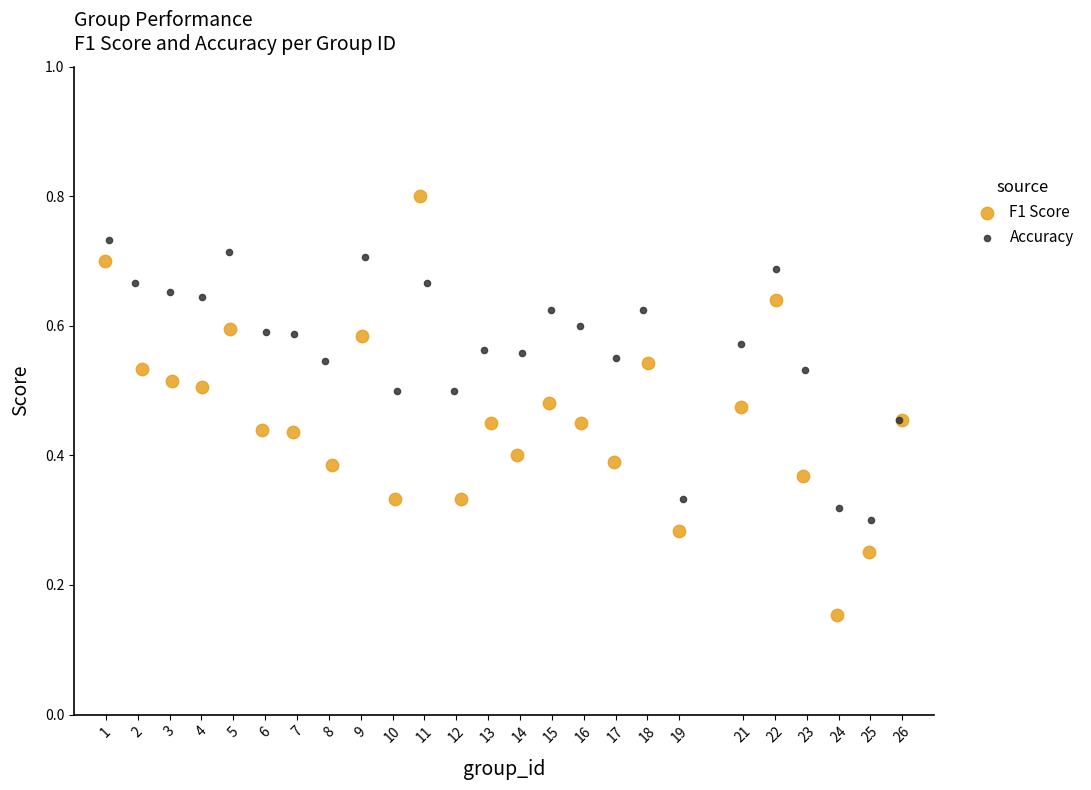

Which series reaches the minimum Y coordinate?

F1 Score